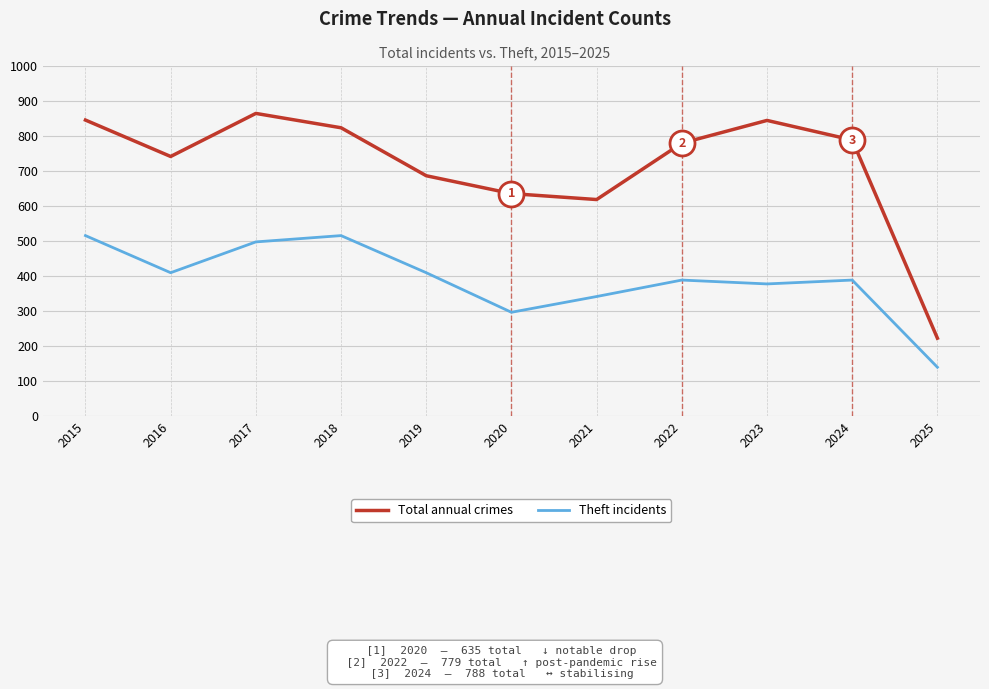

What is the total value across all series at 2015?

1360